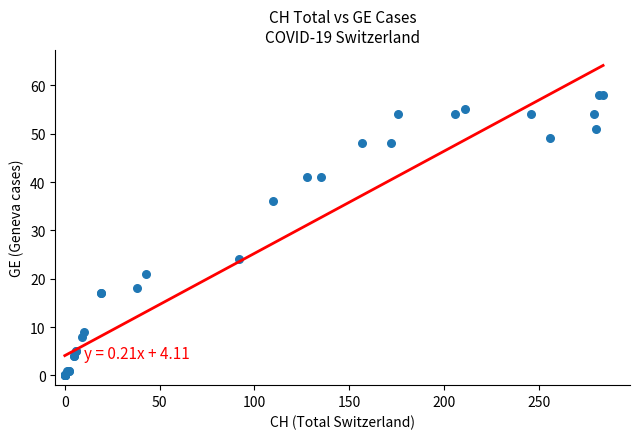

What Y value in the scatter plot is closest to 29?

24